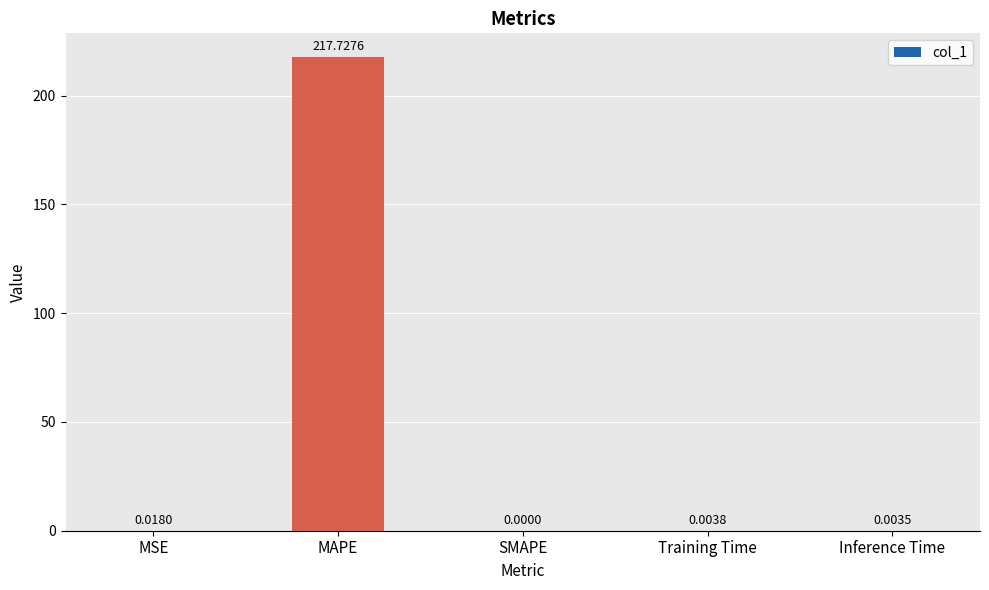

What is the sum of all values?

217.8